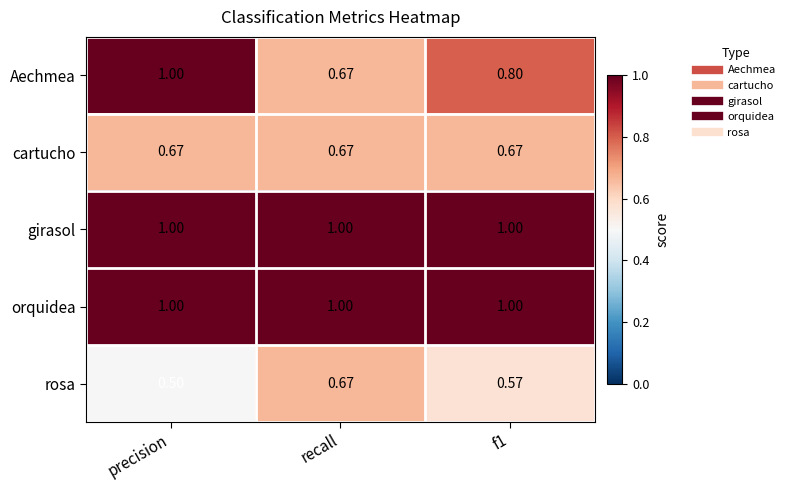

At which category is the sum across all series the highest?

precision